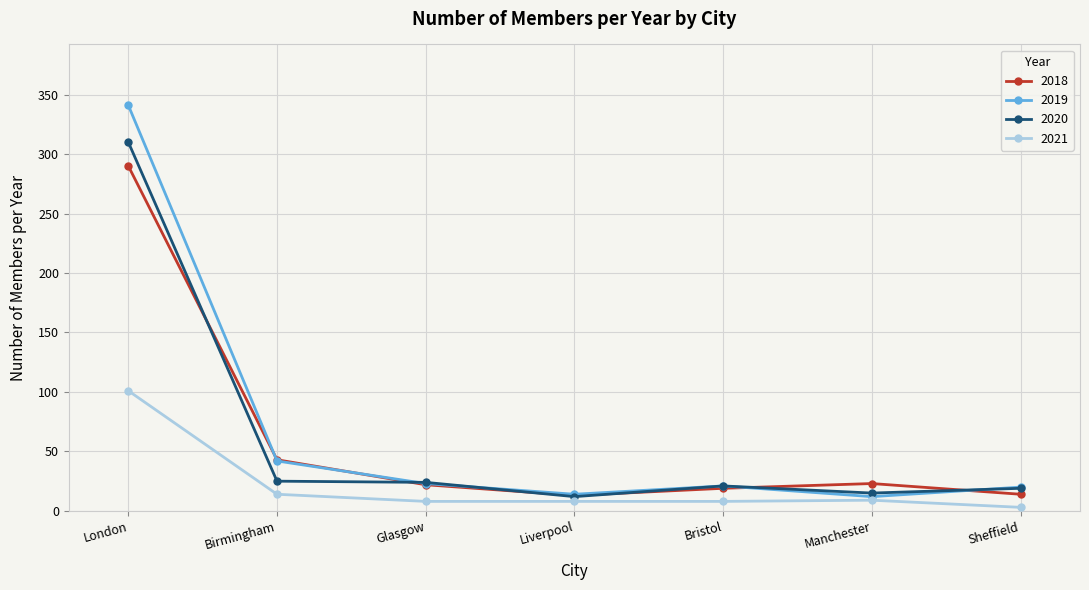

List the series in order of their peak value, lowest first.

2021, 2018, 2020, 2019